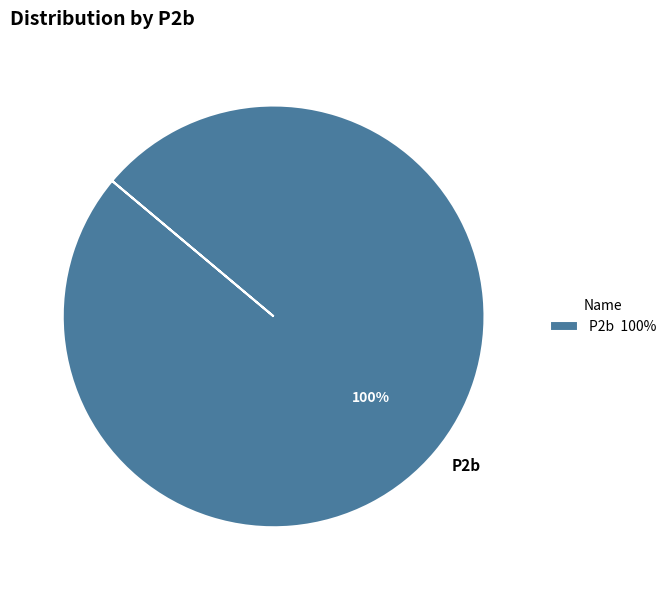

Is it true that P2b is 100% of the pie?

True